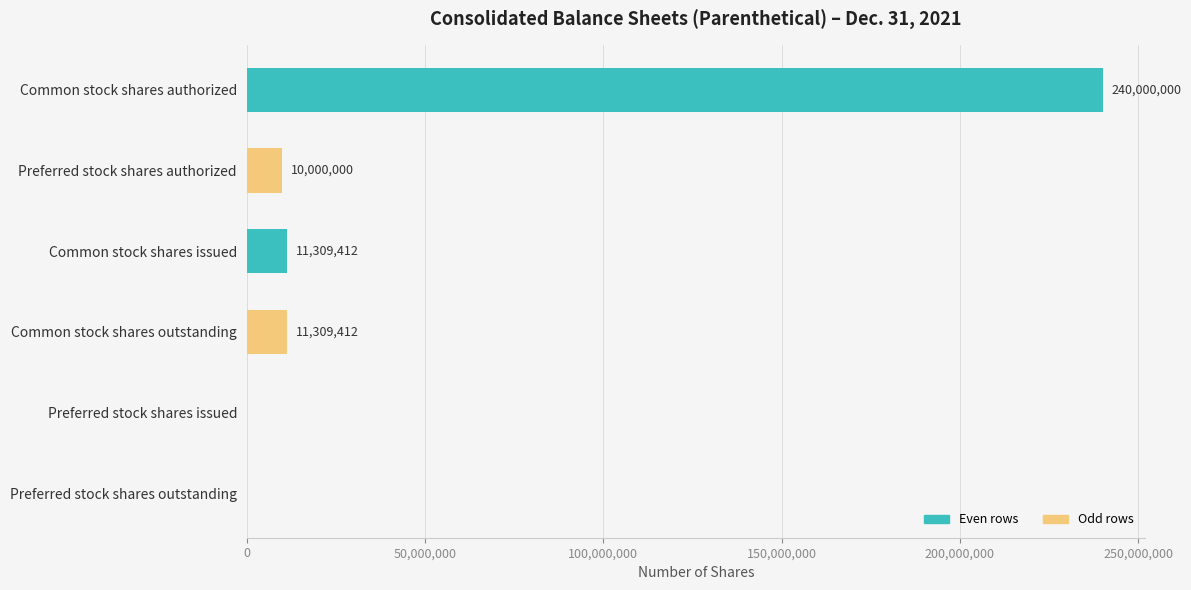

What is the average value?

45436471